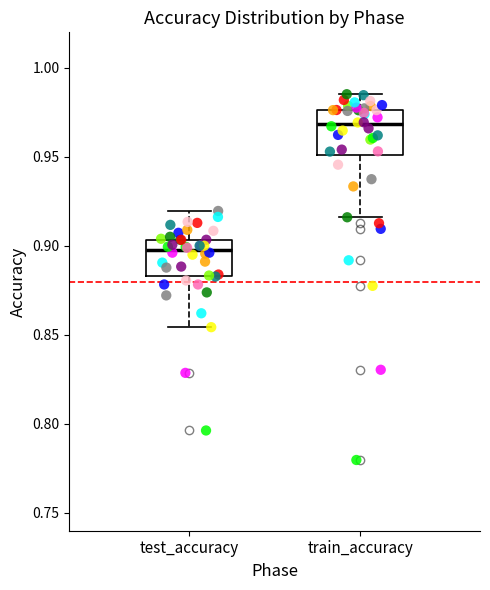

Where does the upper whisker of the box for train_accuracy end on the y-axis? The values are not printed on the chart, so give them approximately, as read against the axis.

0.985